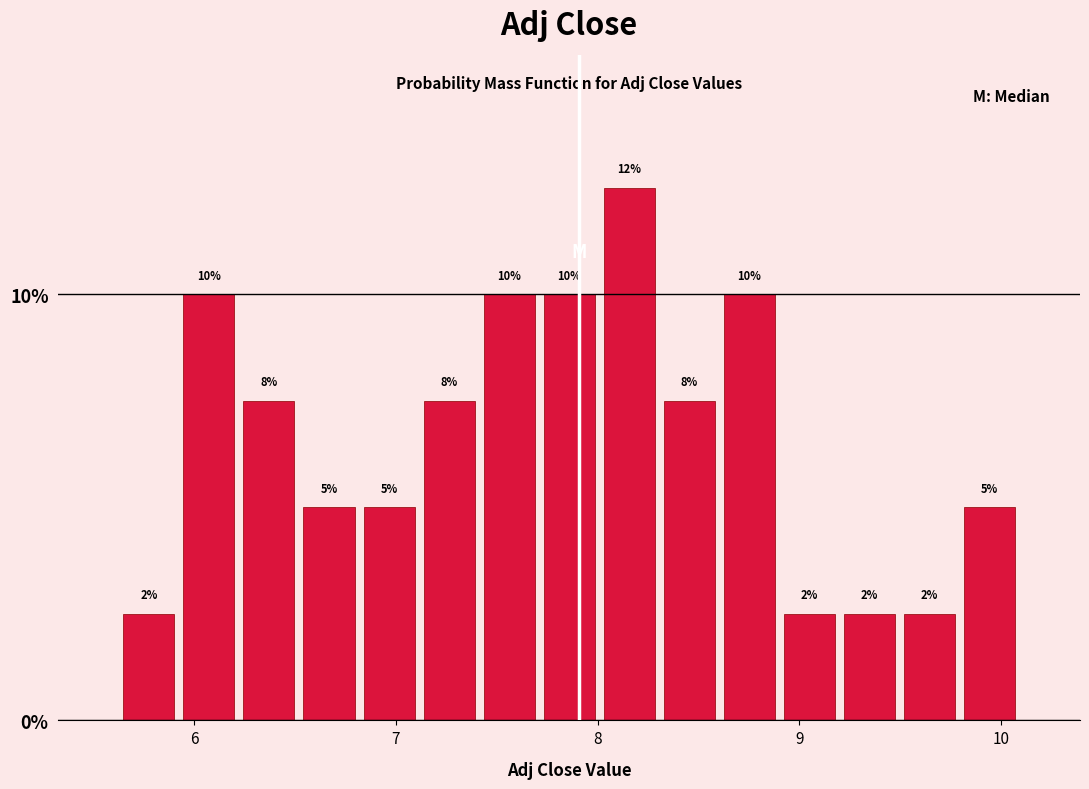

Read against the x-axis, roughly where is the centre of the tallest bar?

8.2